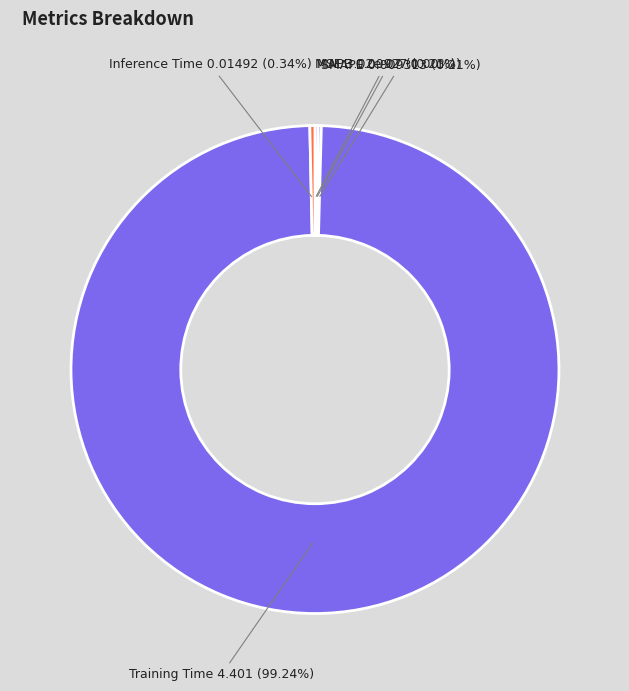

To the nearest percent, what is the difference between the largest and smallest slice percentages?

99%